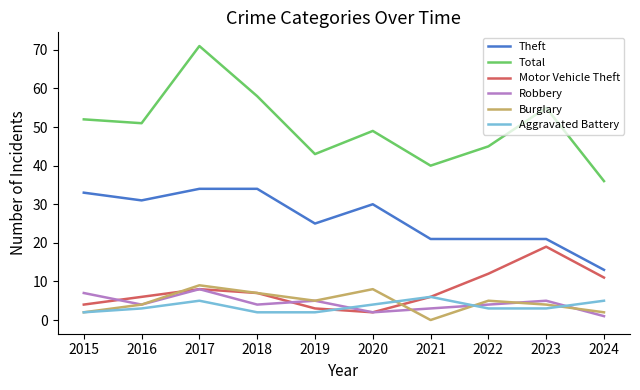

Is it true that Theft equals 34 at 2017?

True